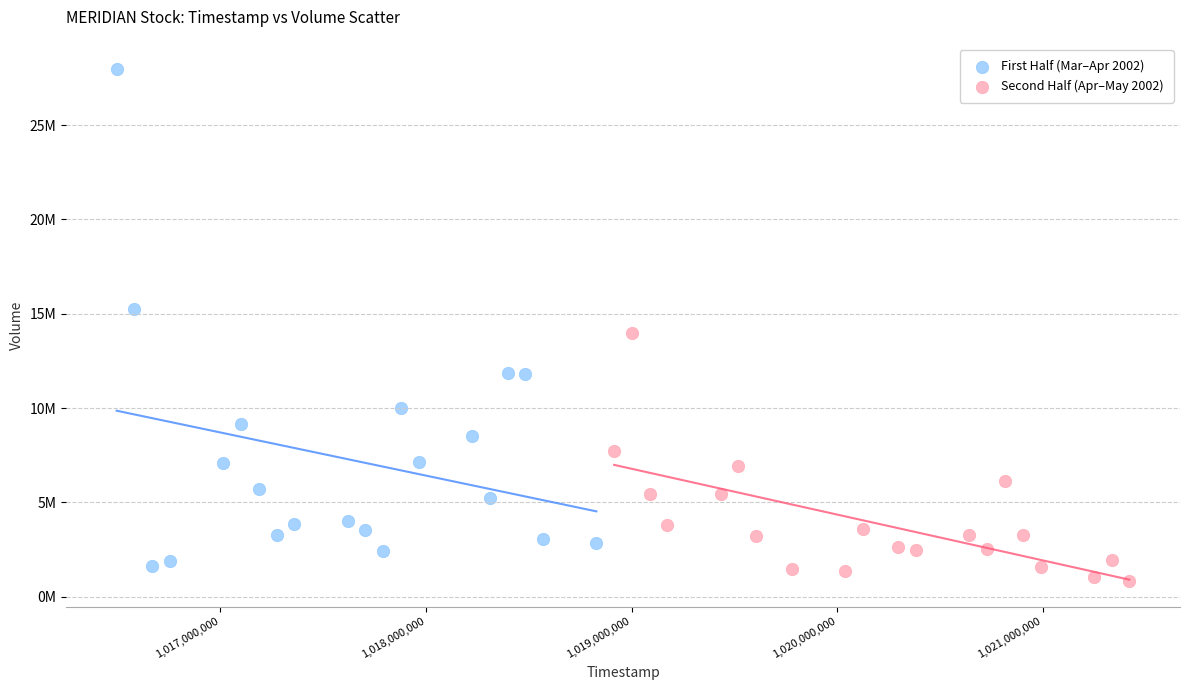

What are all the series names shown in the legend?

First Half (Mar–Apr 2002), Second Half (Apr–May 2002)